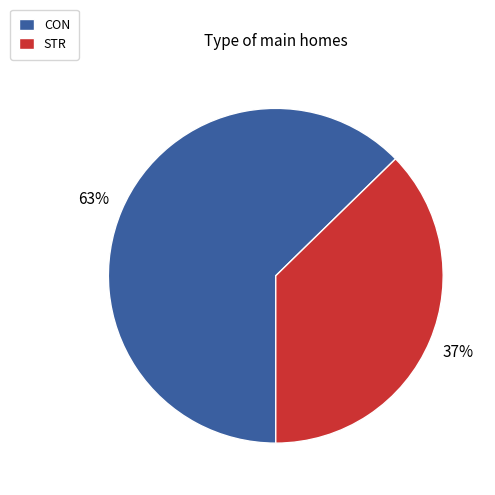

Between STR and CON, which is larger?

CON